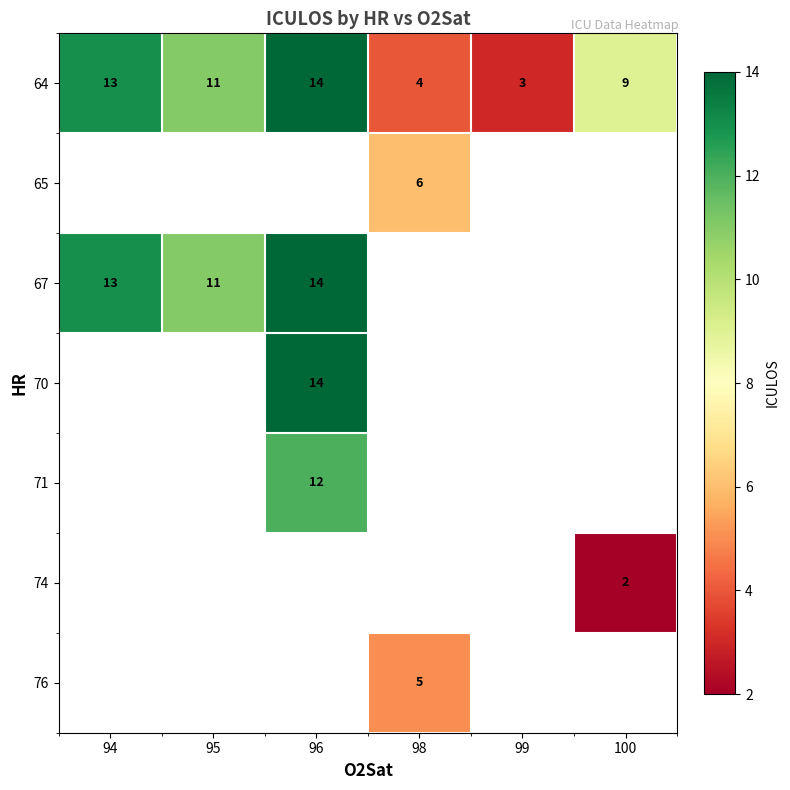

Which category has the lowest value in the 64 series?

99